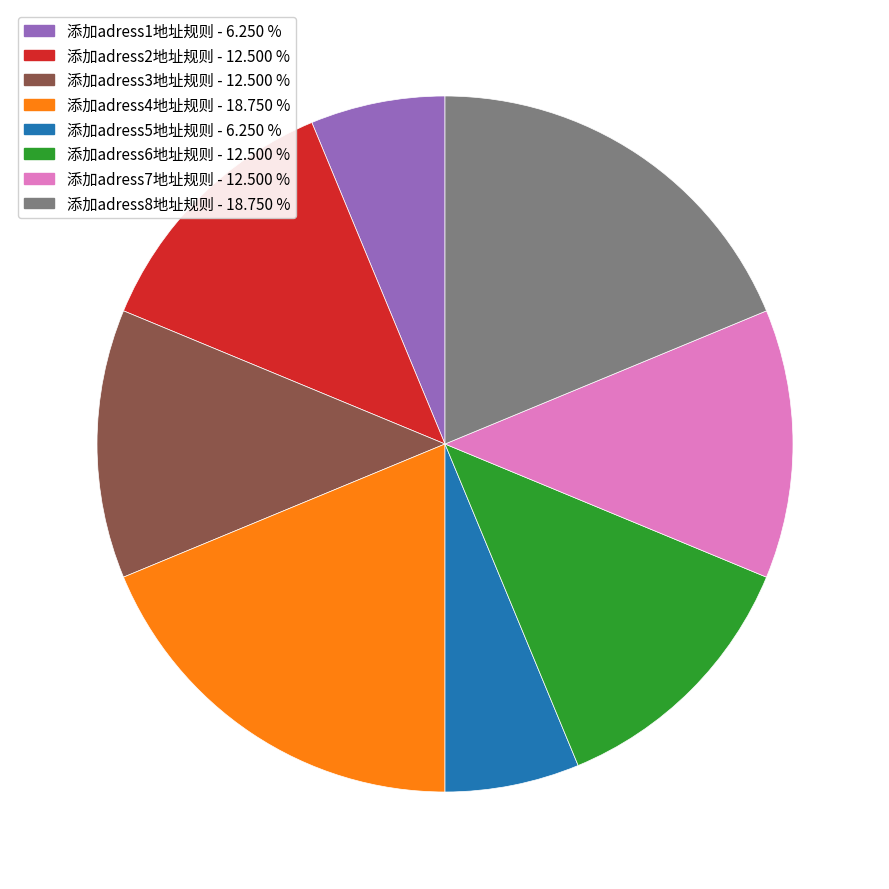

Which has a higher value, 添加adress2地址规则 or 添加adress8地址规则?

添加adress8地址规则